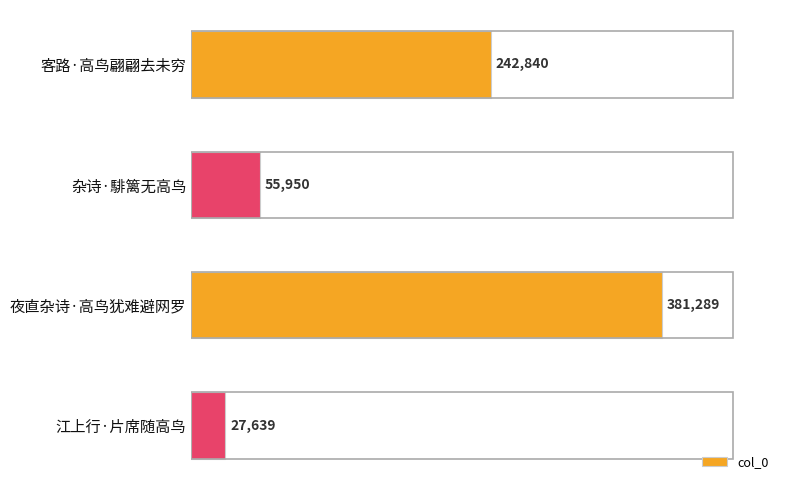

List the labels in order of value, largest first.

夜直杂诗·高鸟犹难避网罗, 客路·高鸟翩翩去未穷, 杂诗·騑篱无高鸟, 江上行·片席随高鸟